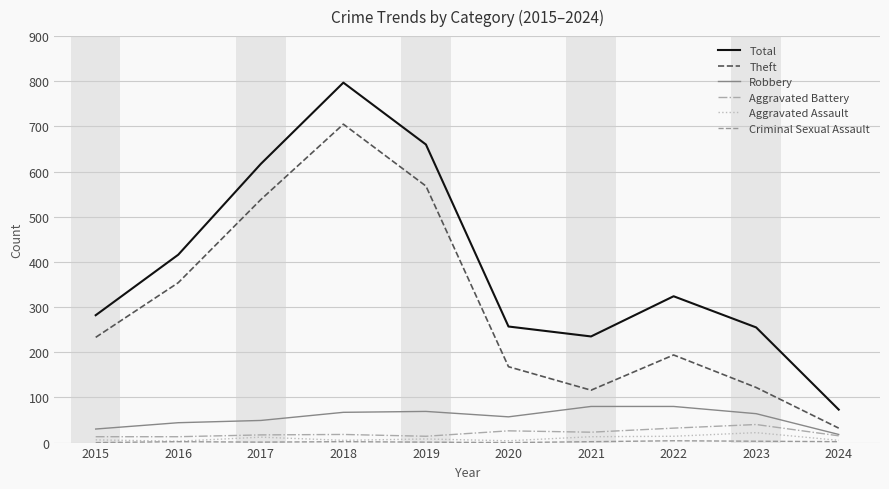

Which series changed the most between 2017 and 2023?

Theft